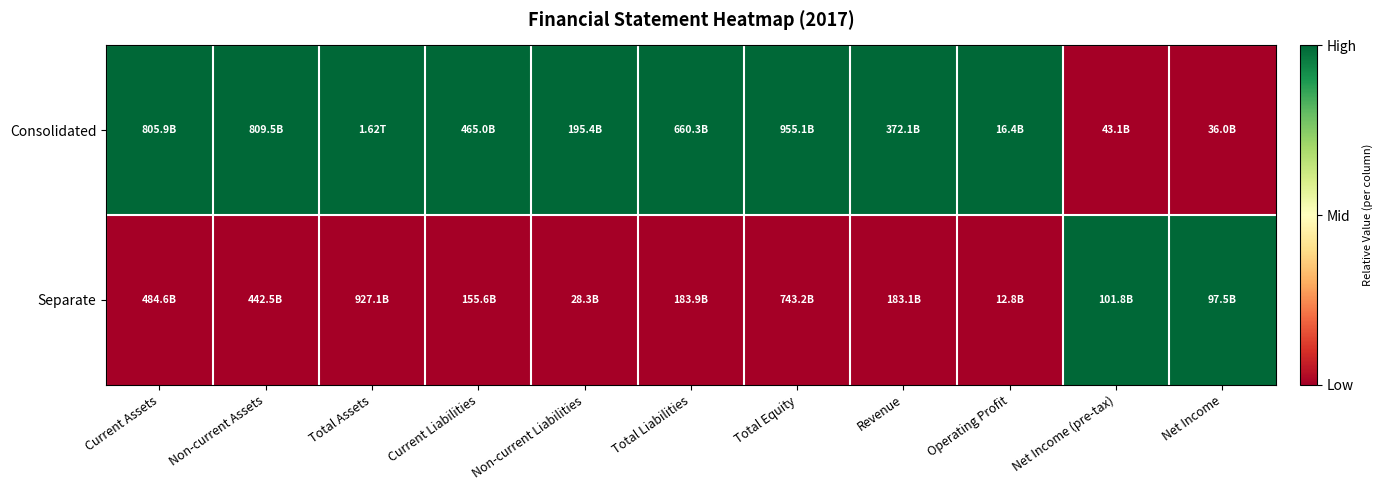

What is the total value across all series at Total Equity?

1